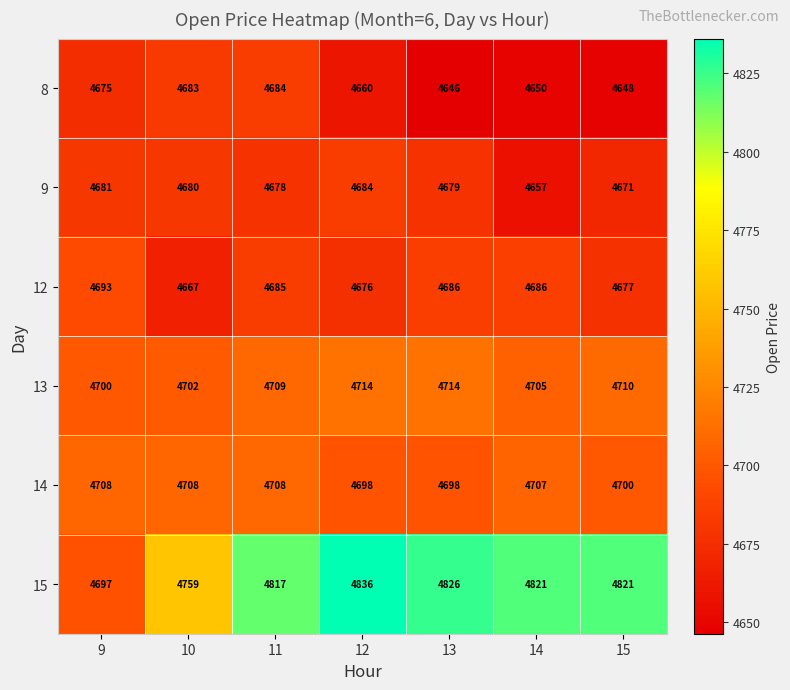

How many data points does each series have?

7